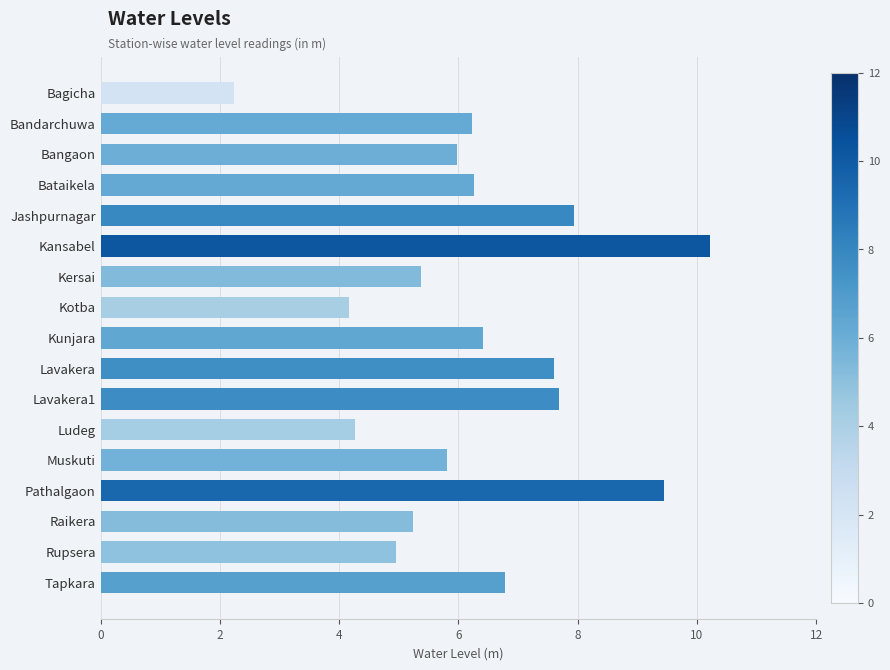

What is the label of the 10th bar from the top?

Lavakera